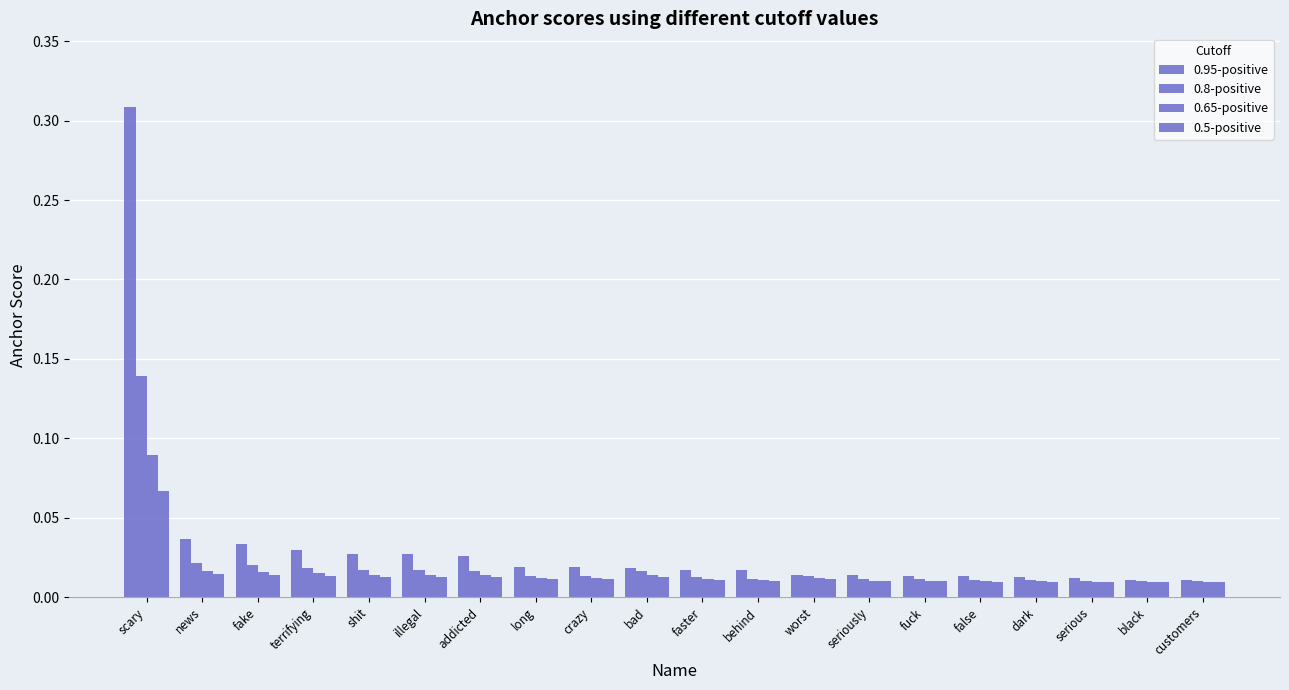

Which has a higher value, scary or crazy?

scary